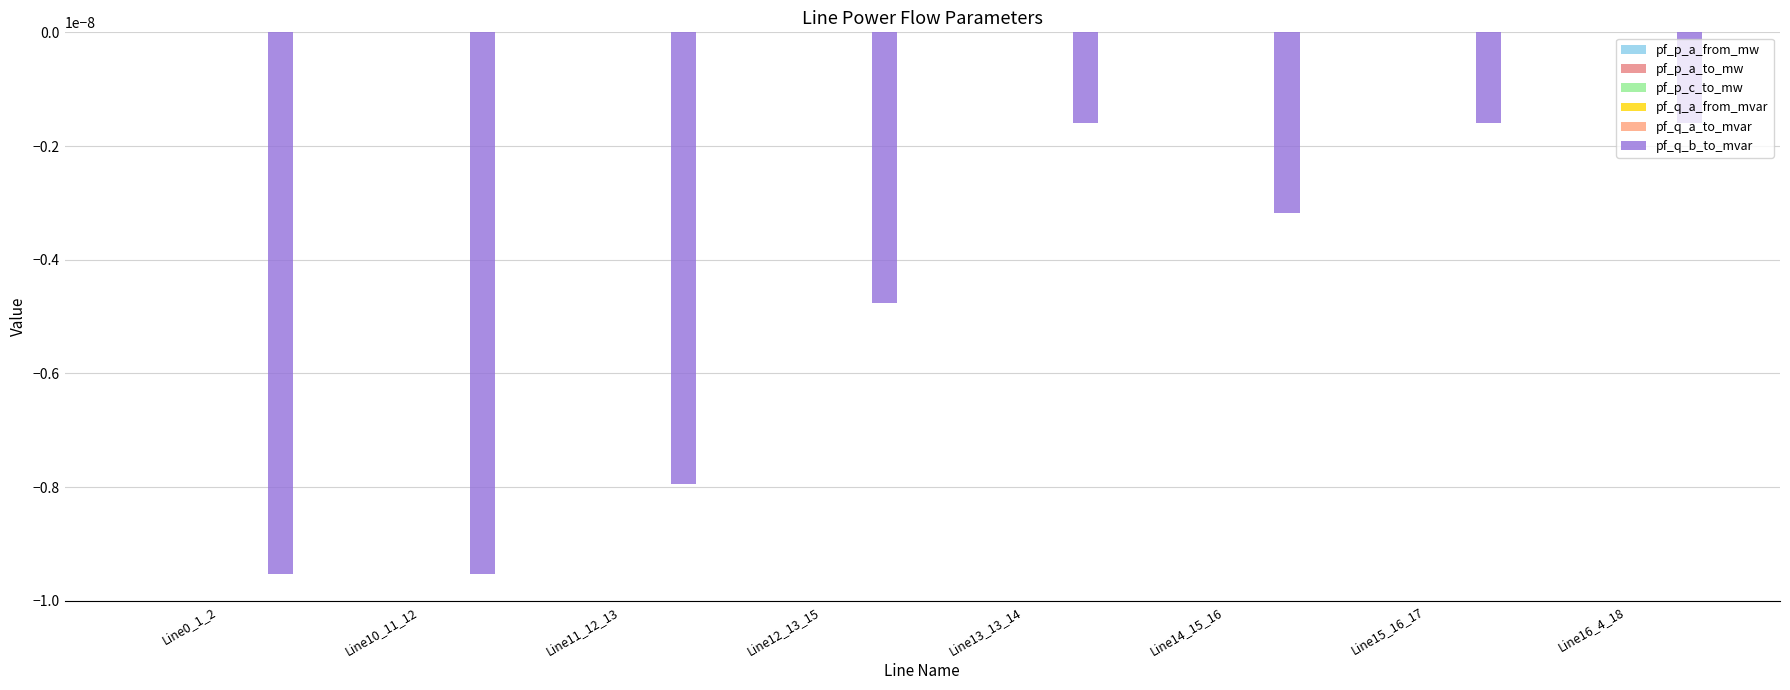

Are the bars horizontal?

No